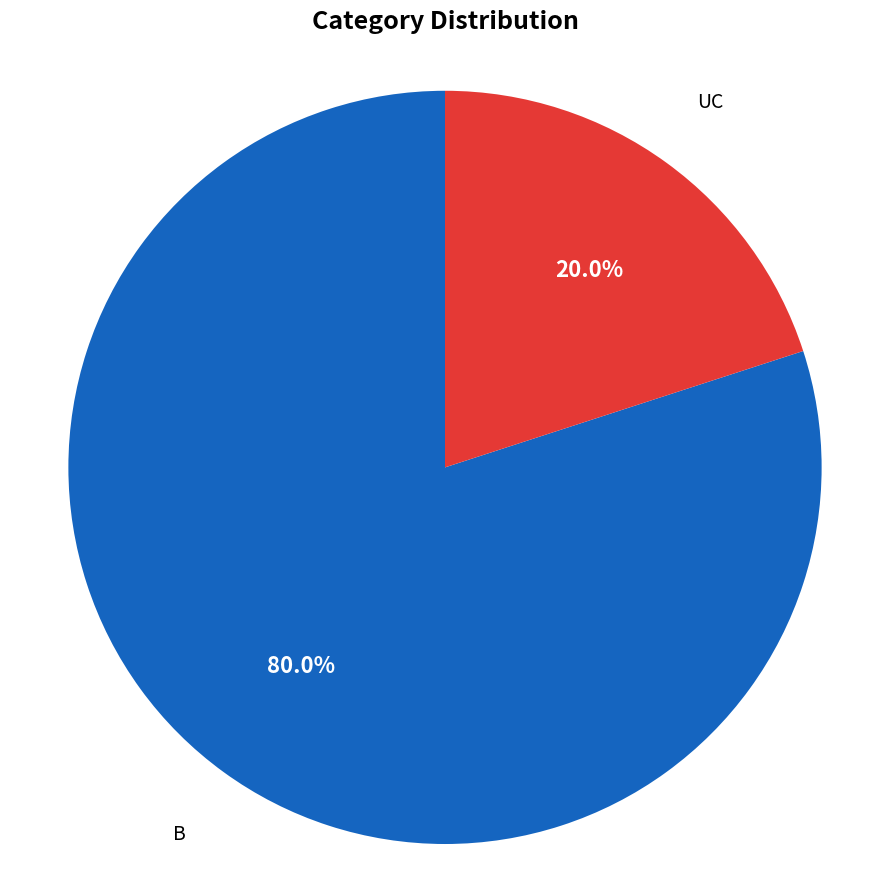

What is the smallest slice in the pie chart?

UC